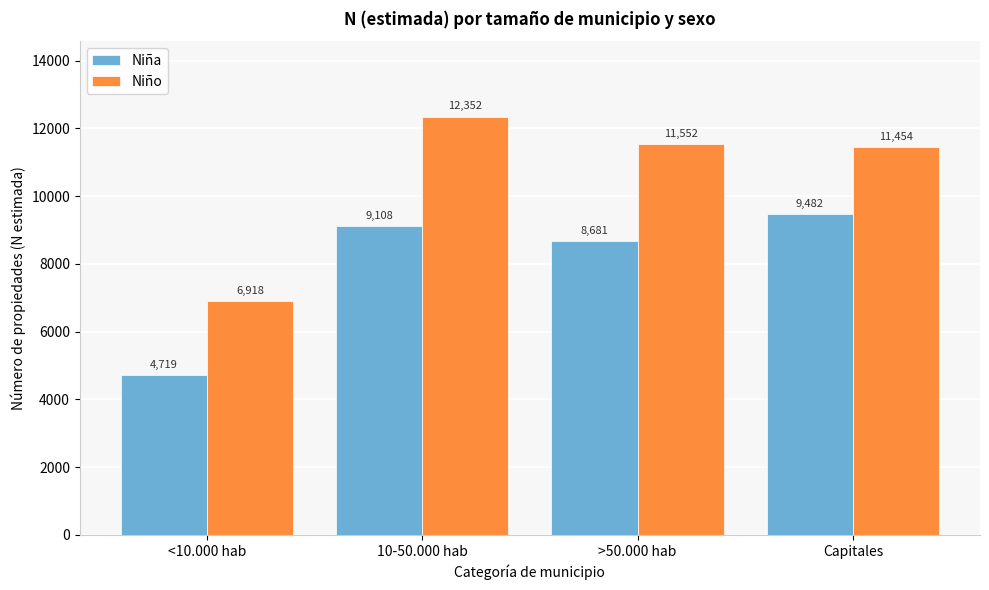

Reading left to right, extract all data points from this chart.

Niña: 4719	9108	8681	9482
Niño: 6918	12352	11552	11454